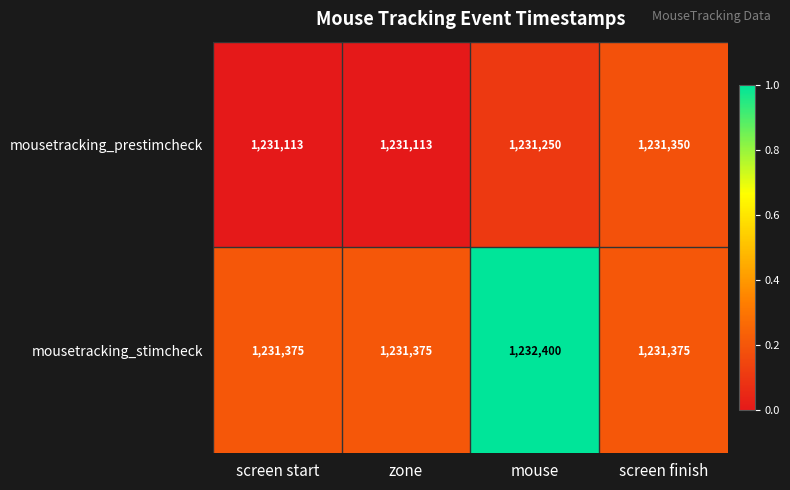

Is it true that mousetracking_prestimcheck equals 1649956 at zone?

False